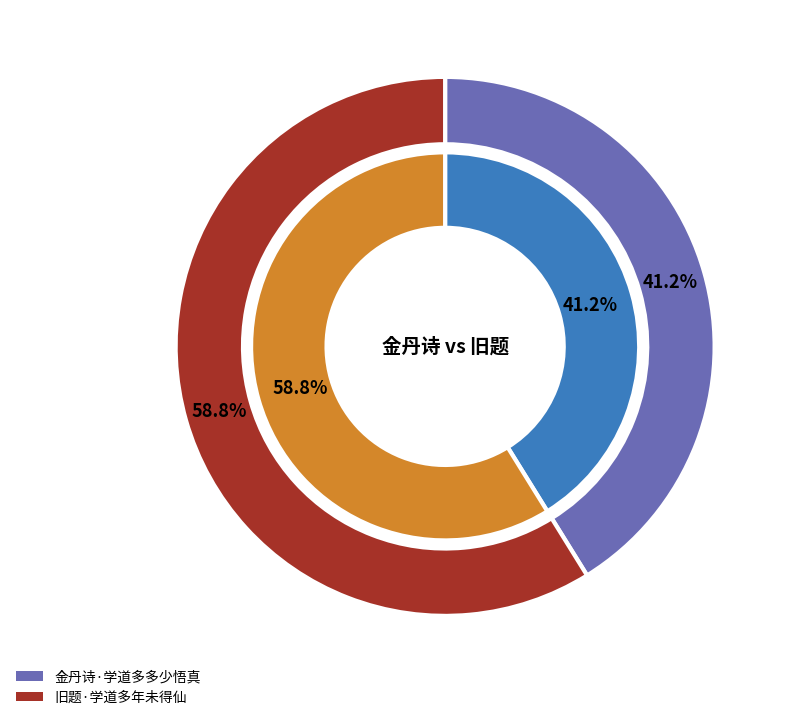

What is the largest slice in the pie chart?

旧题·学道多年未得仙